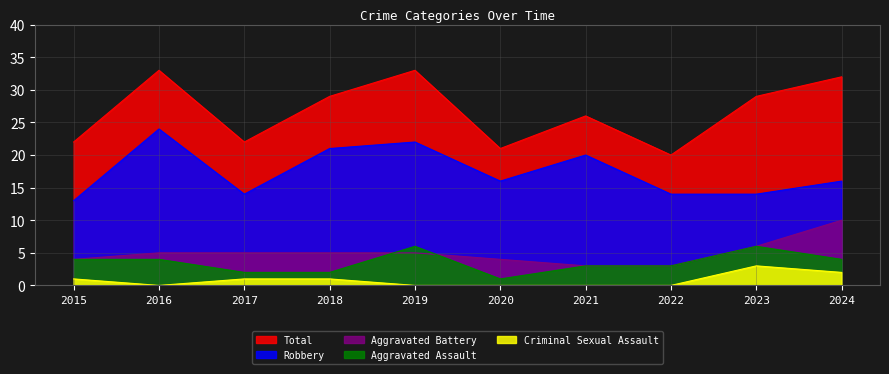

Does the chart have visible grid lines?

Yes